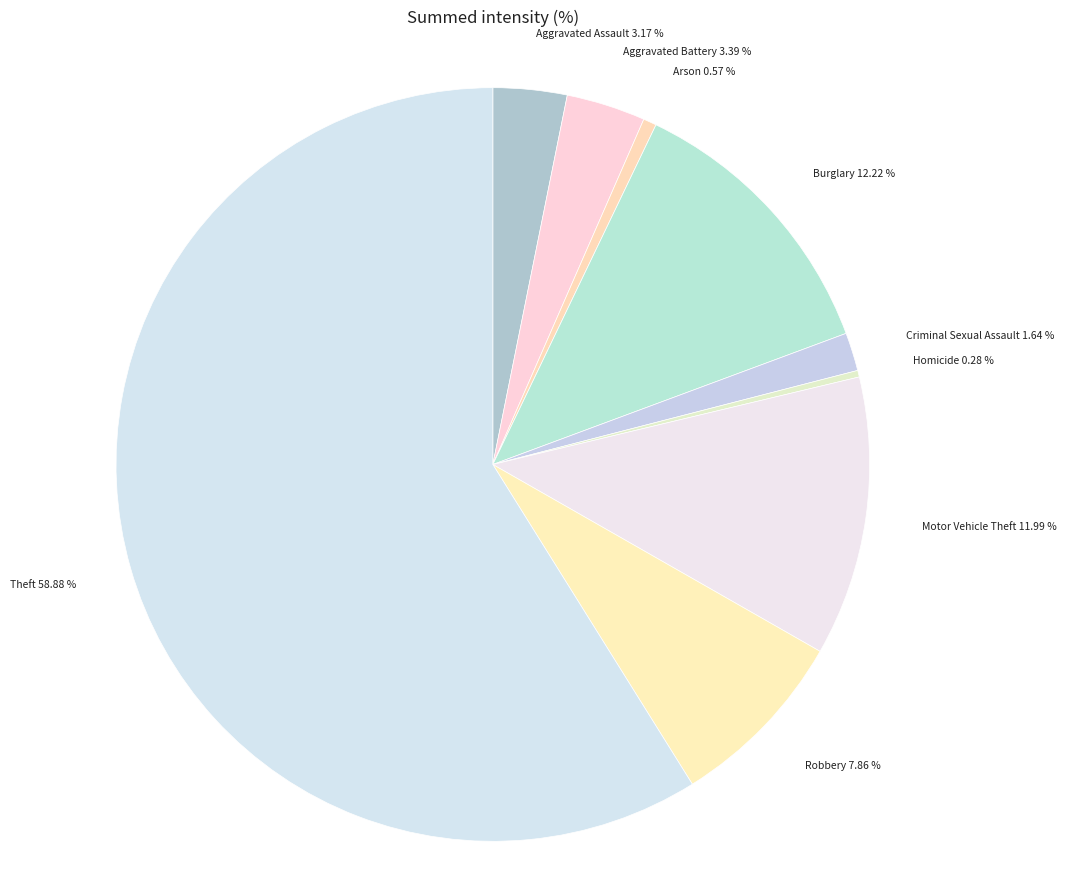

The Arson slice represents 1% of the pie. True or false?

True